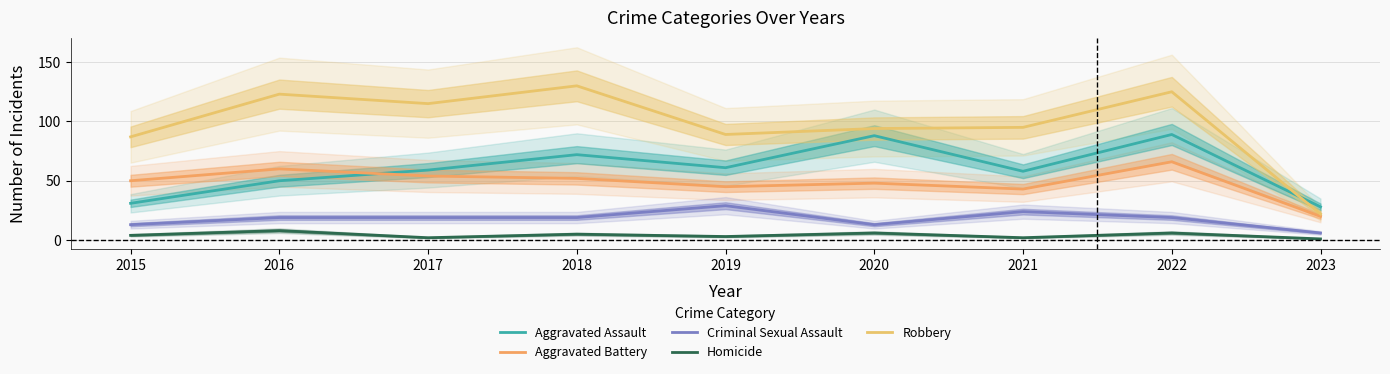

Is the value of Aggravated Assault at 2021 greater than the value of Homicide at 2019?

Yes